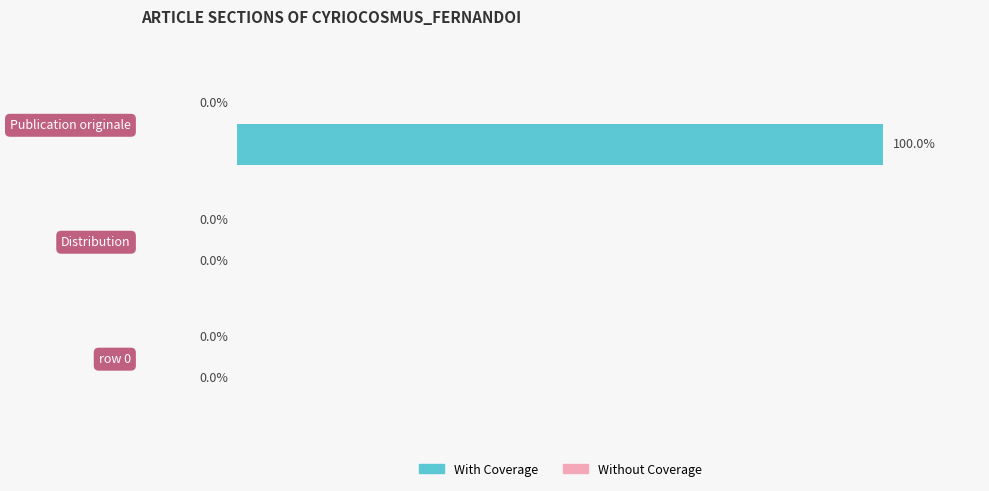

Which category has the highest value across all series?

Publication originale